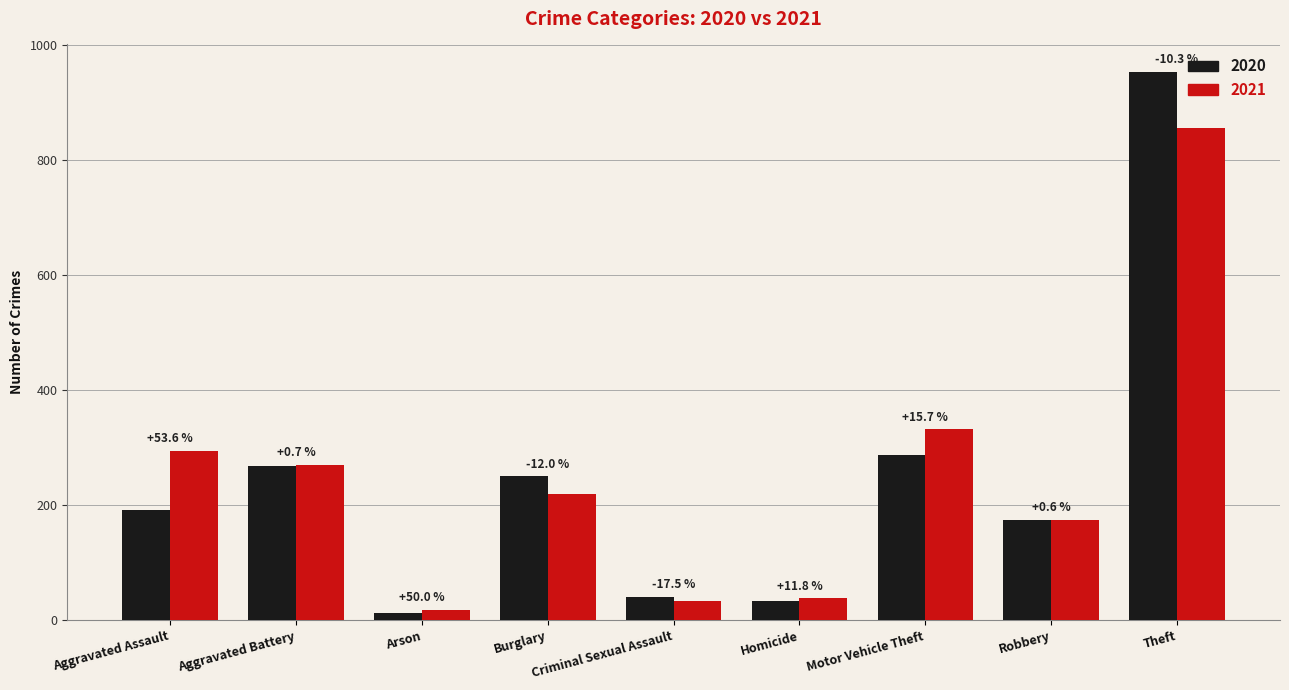

List the labels in order of 2021 value, smallest first.

Arson, Criminal Sexual Assault, Homicide, Robbery, Burglary, Aggravated Battery, Aggravated Assault, Motor Vehicle Theft, Theft